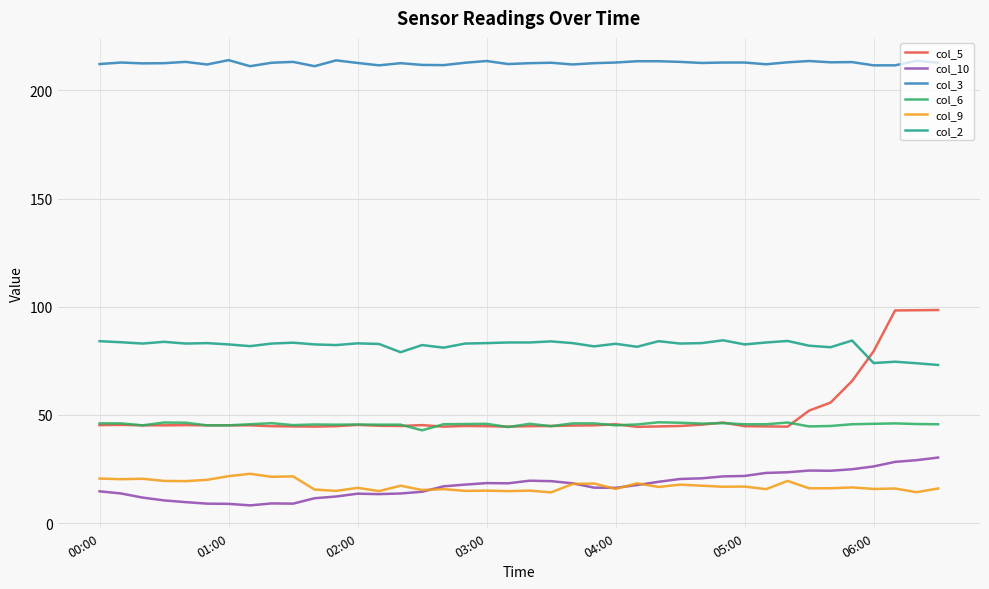

What is the maximum value for col_3?

214.0